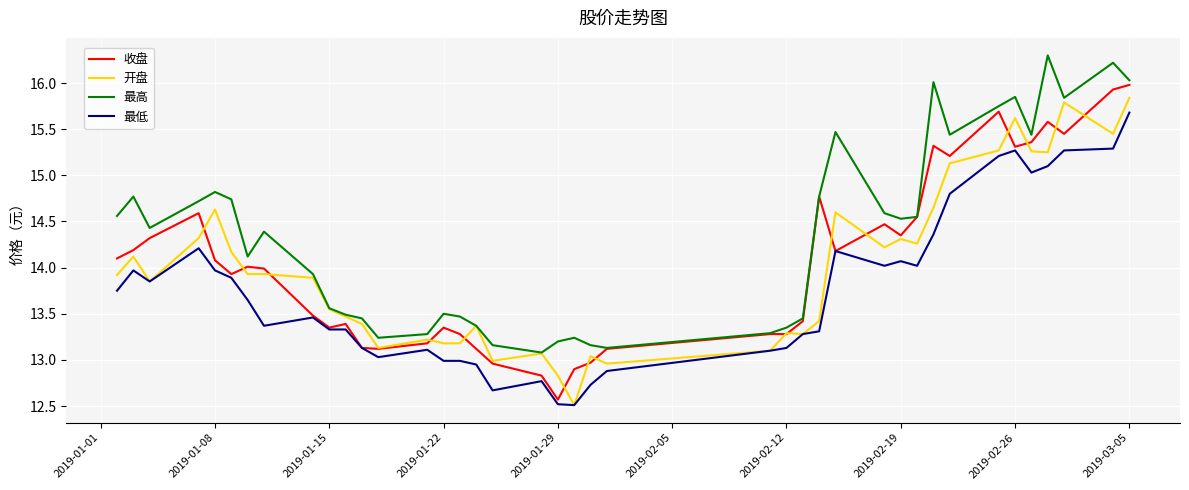

What is the highest value of the 最高 series?

16.3